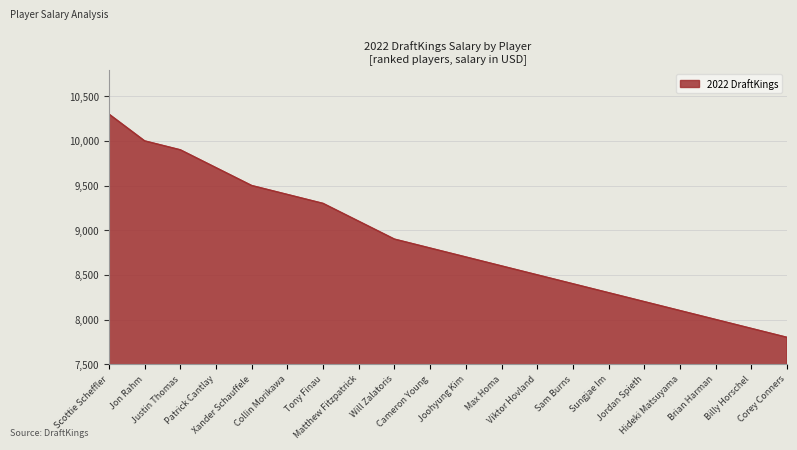

Count the number of categories in the chart.

20